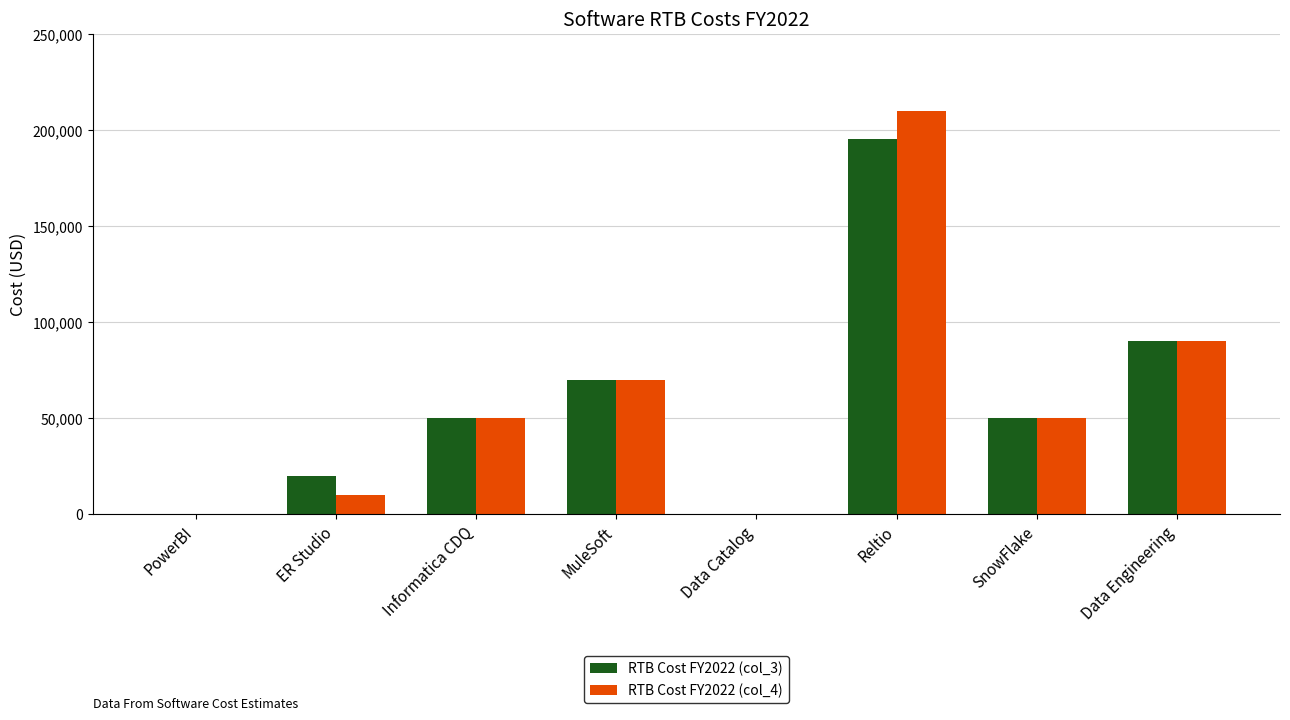

At which label is RTB Cost FY2022 (col_3) closest to 97500?

Data Engineering